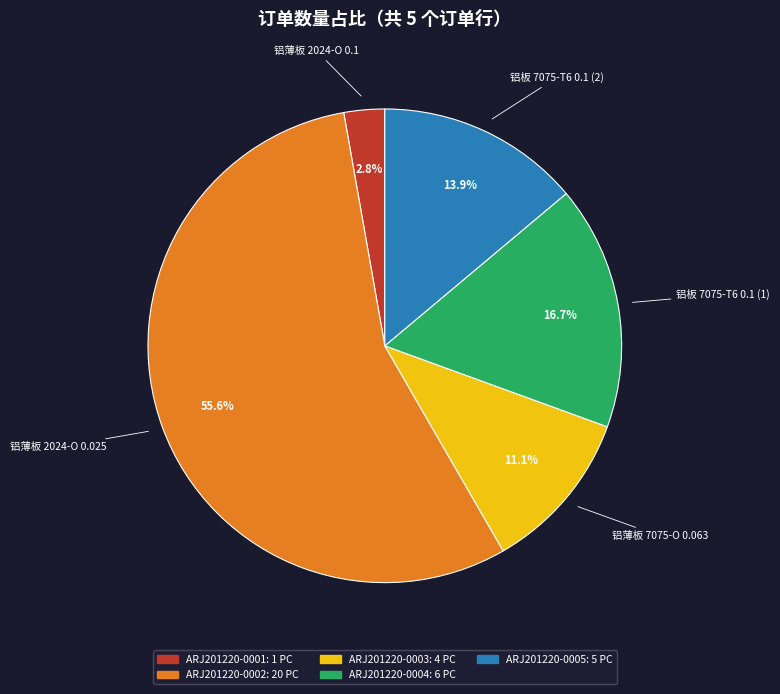

To the nearest percent, what percentage of the pie is ARJ201220-0004?

17%